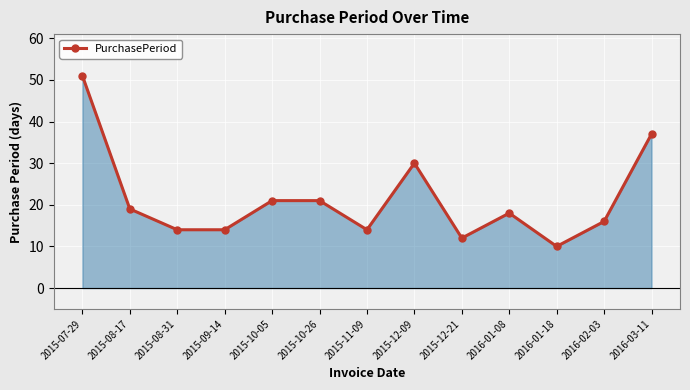

What is the average value?

21